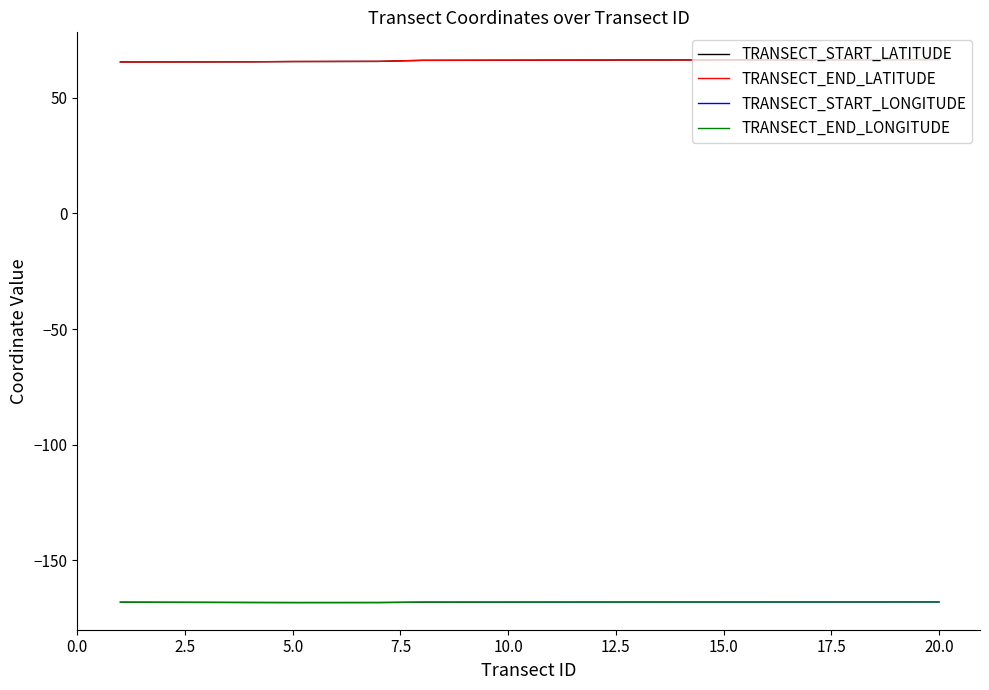

What is the maximum value shown in the chart?

66.6